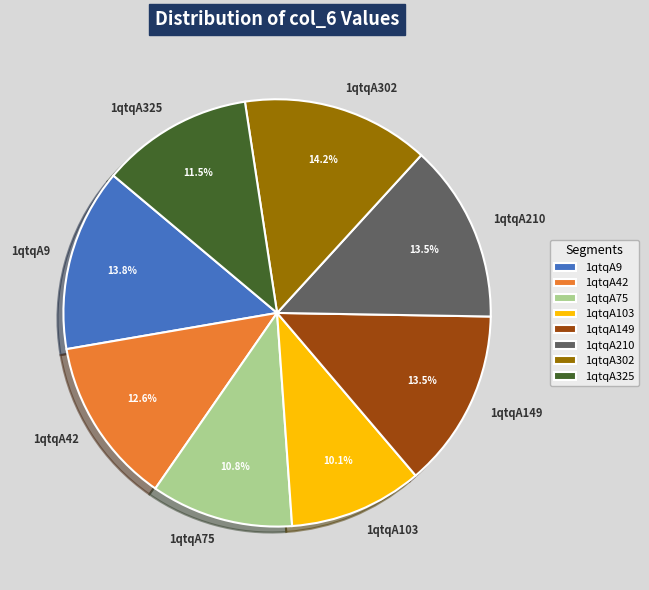

To the nearest percent, what percentage of the pie is 1qtqA103?

10%